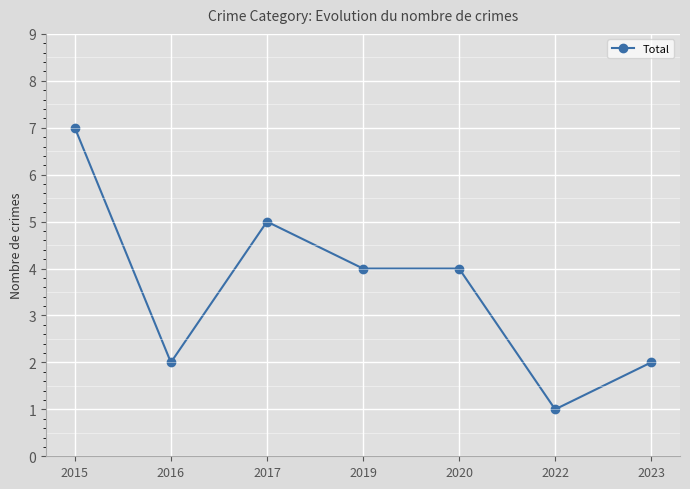

Reading left to right, transcribe all the data shown in this chart.

7	2	5	4	4	1	2